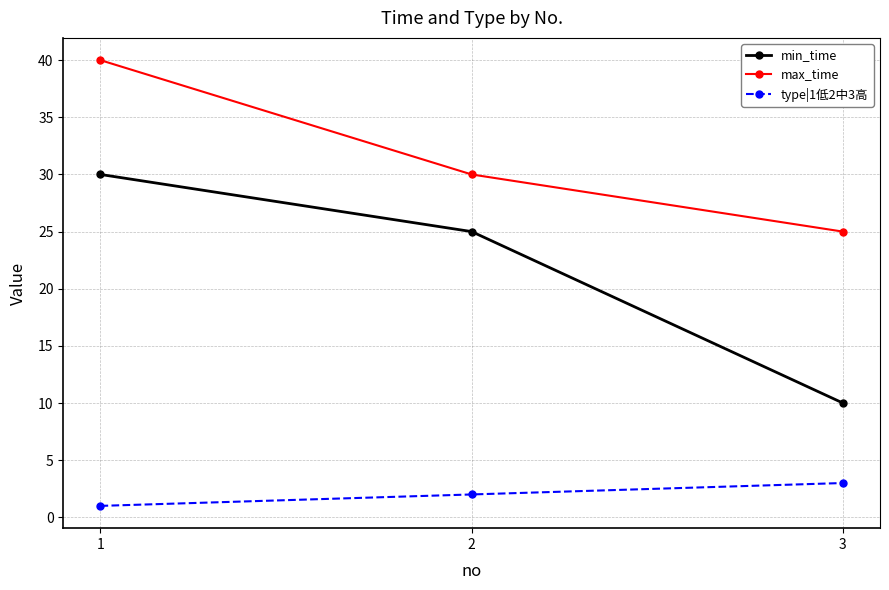

Rank the series by their average value, from lowest to highest.

type|1低2中3高, min_time, max_time